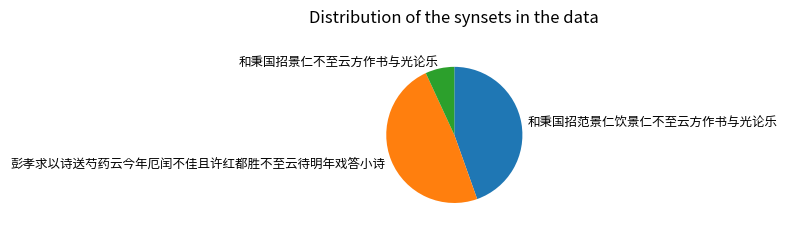

Which category has the biggest portion of the pie?

彭孝求以诗送芍药云今年厄闰不佳且许红都胜不至云待明年戏答小诗